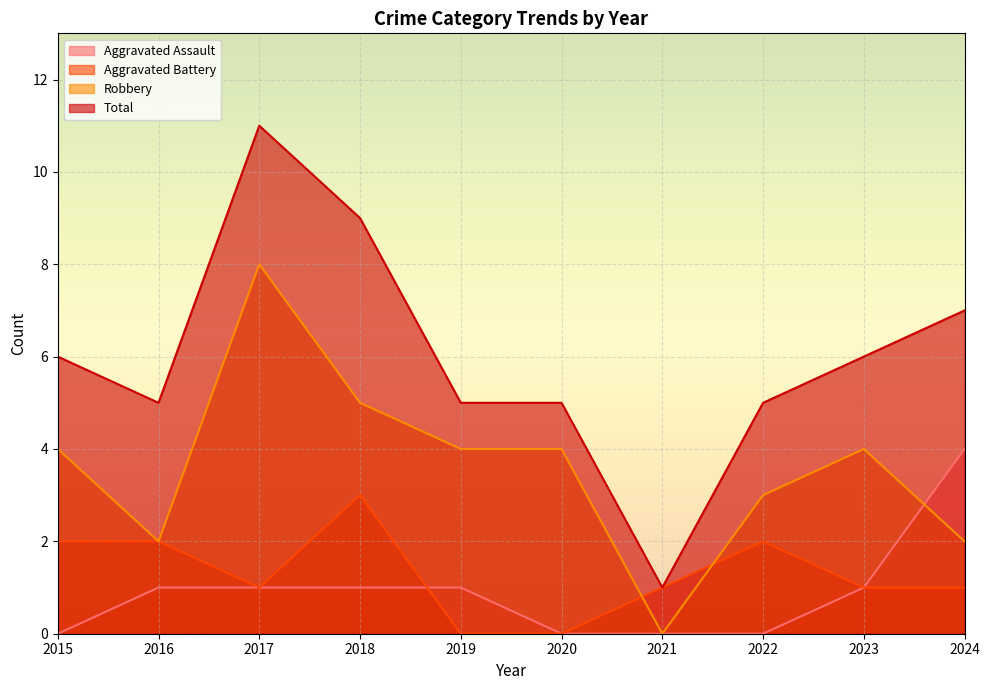

How many lines are shown in the chart?

4